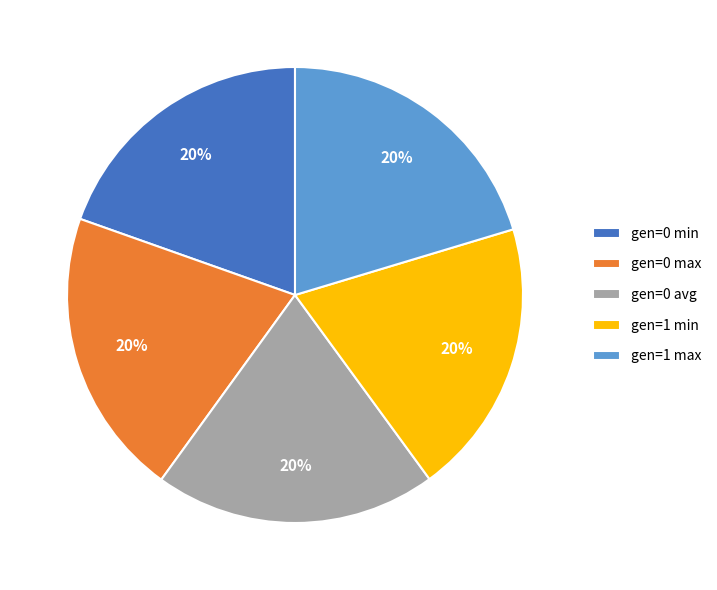

Do gen=0 max and gen=0 avg together represent more than half of the pie?

No